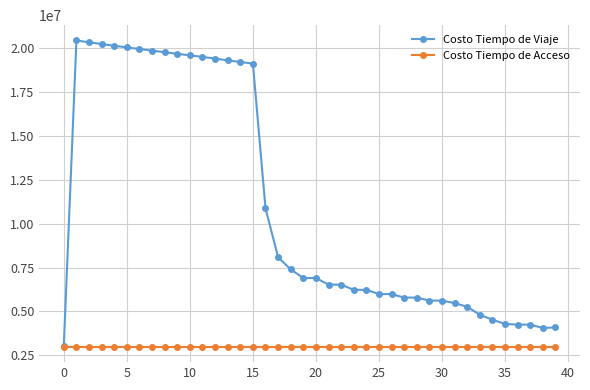

What is the smallest value displayed?

2991346.3